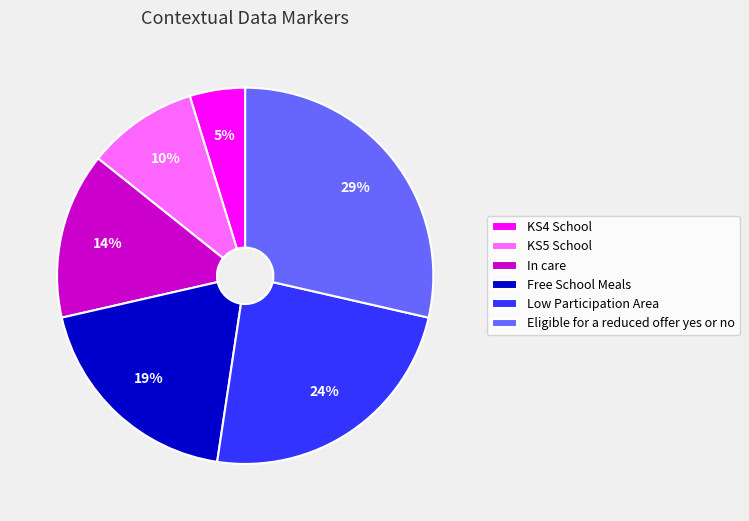

How many segments does this pie chart have?

6